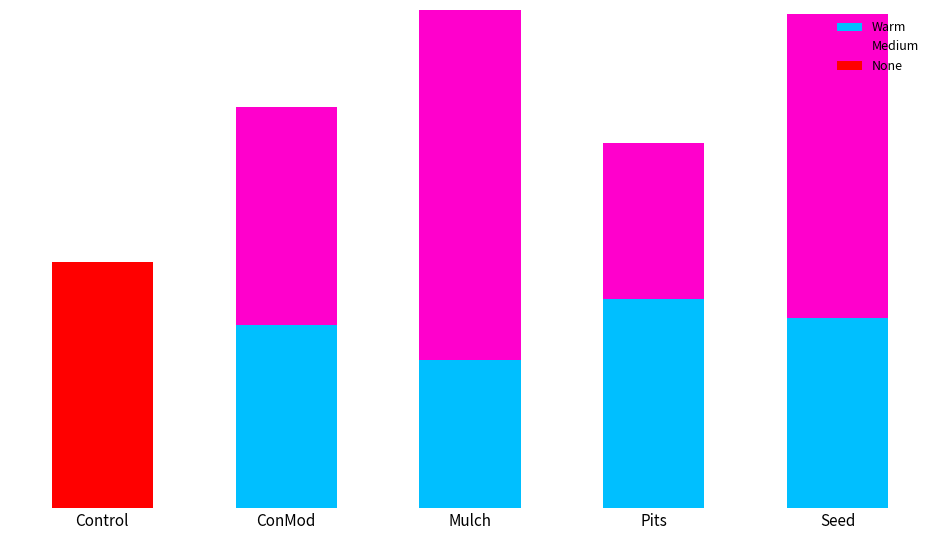

At how many categories does at least one series exceed 49?

1